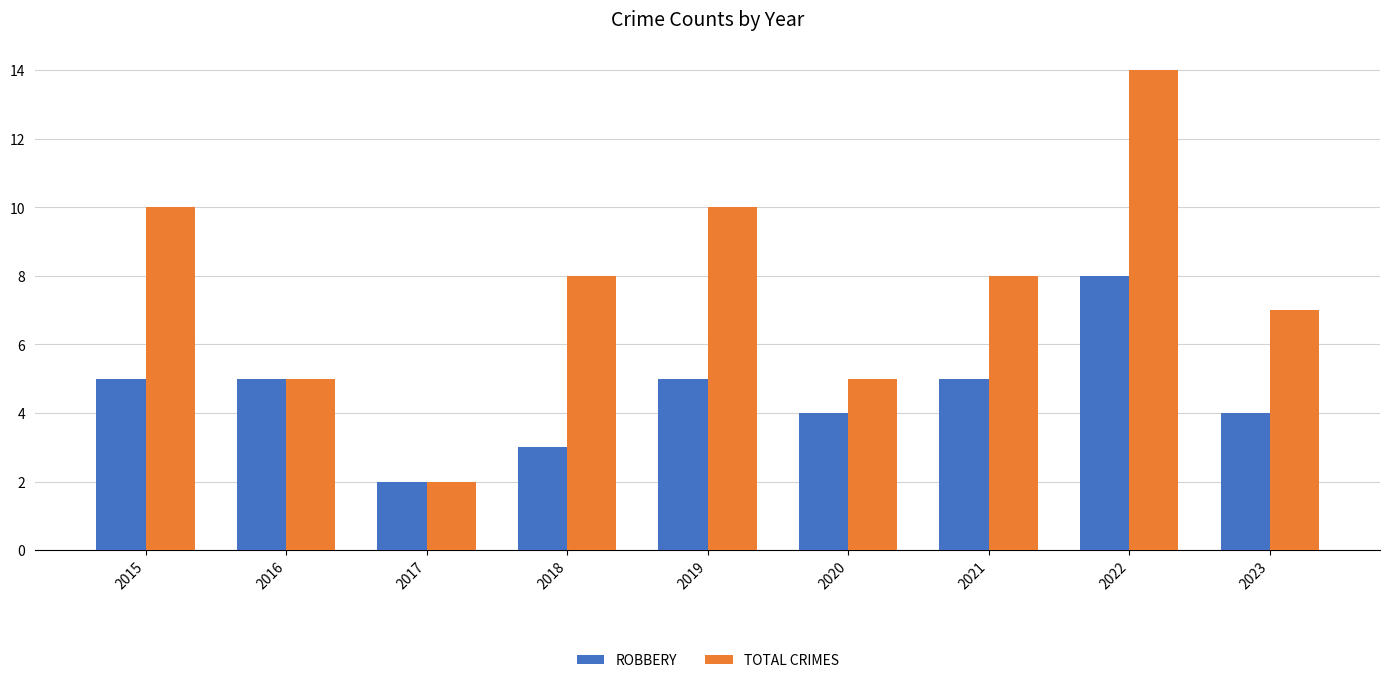

What is the total value across all series at 2017?

4